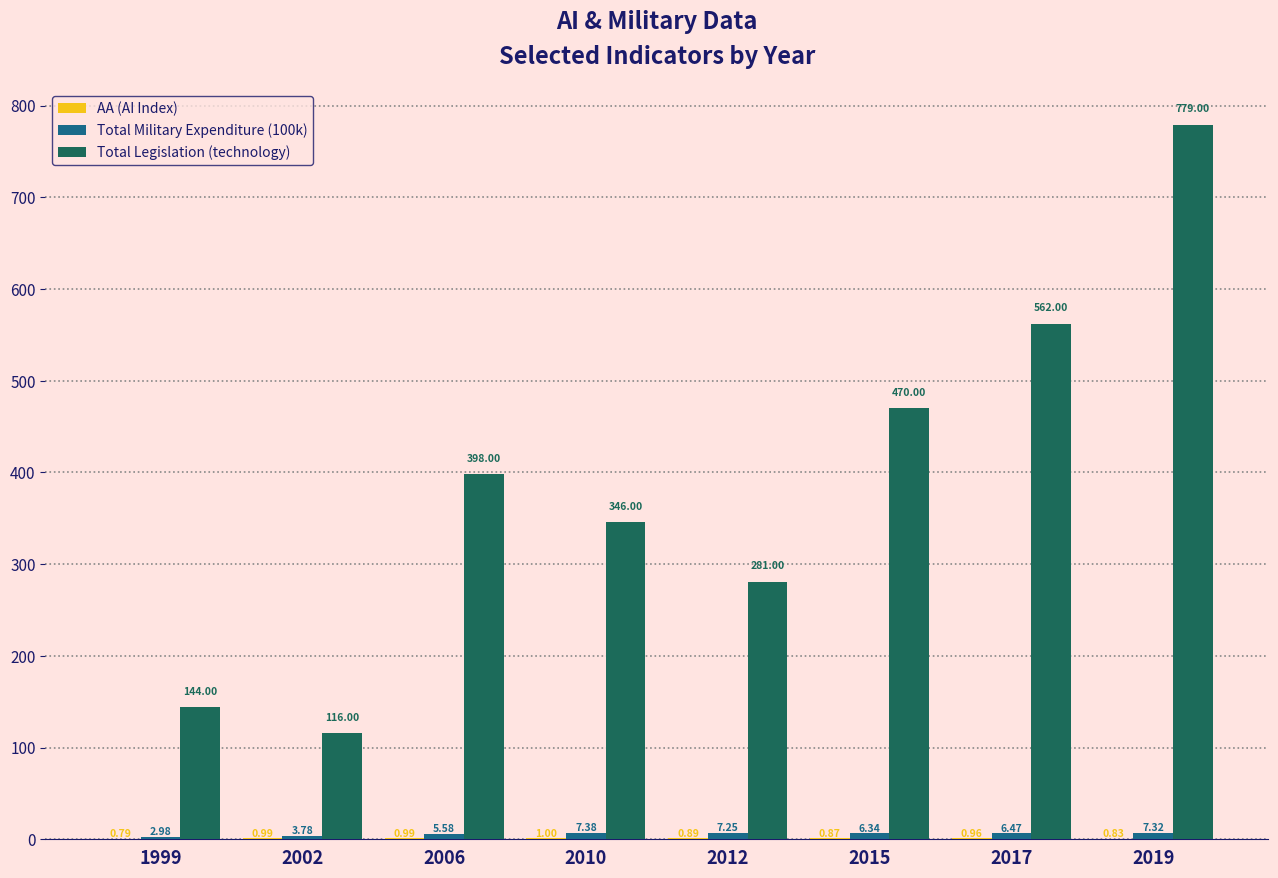

Which series changed the most between 2012 and 2015?

Total Legislation (technology)